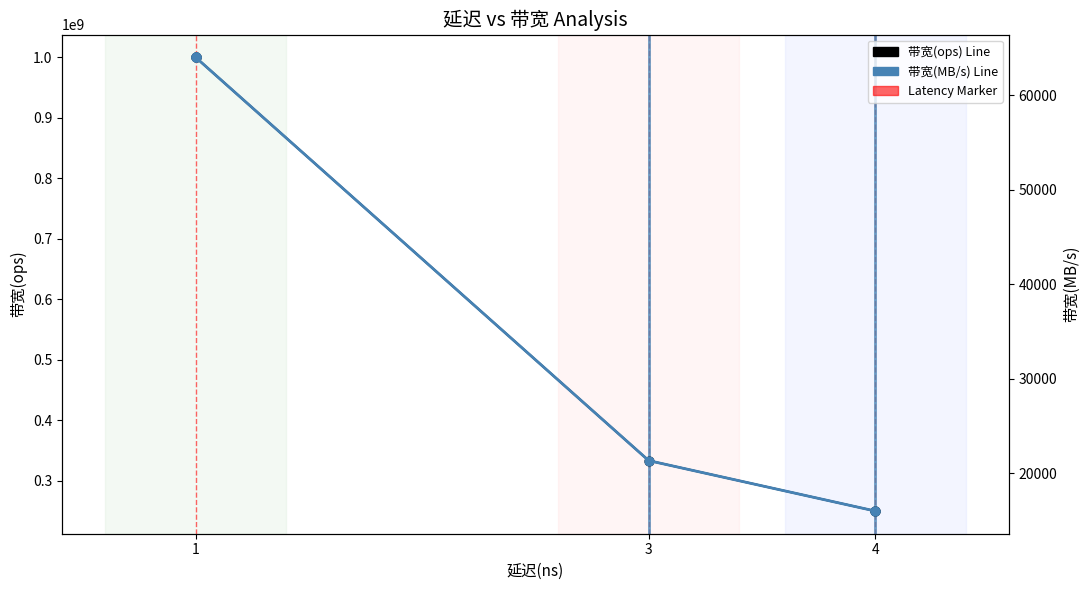

Which series has the largest total across all categories?

带宽(ops)